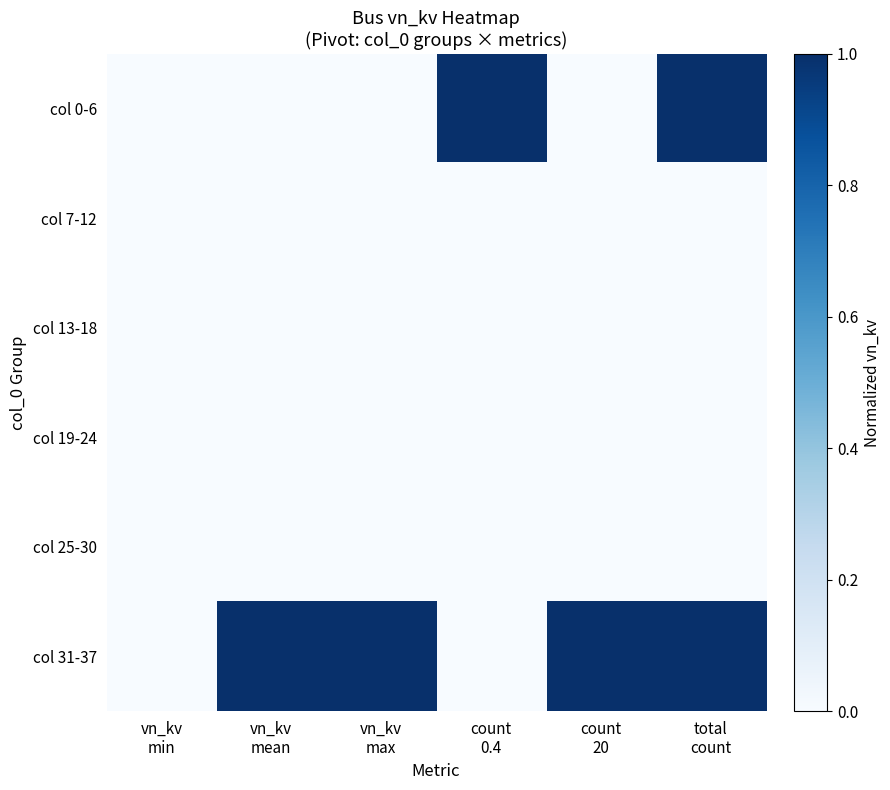

Which label corresponds to the smallest value in the chart?

vn_kv
min